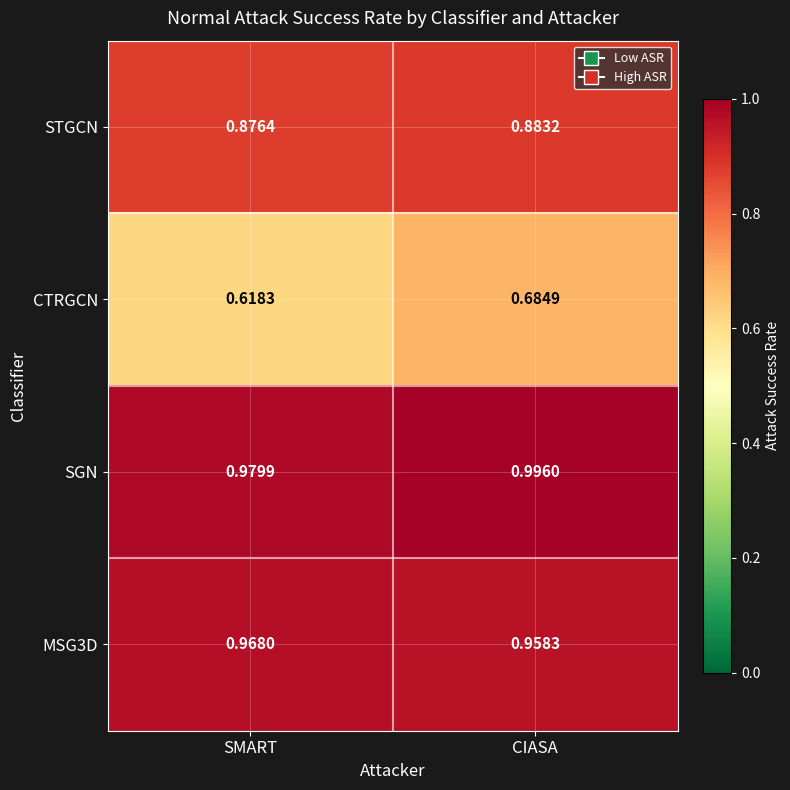

Which category has the highest value in the MSG3D series?

SMART